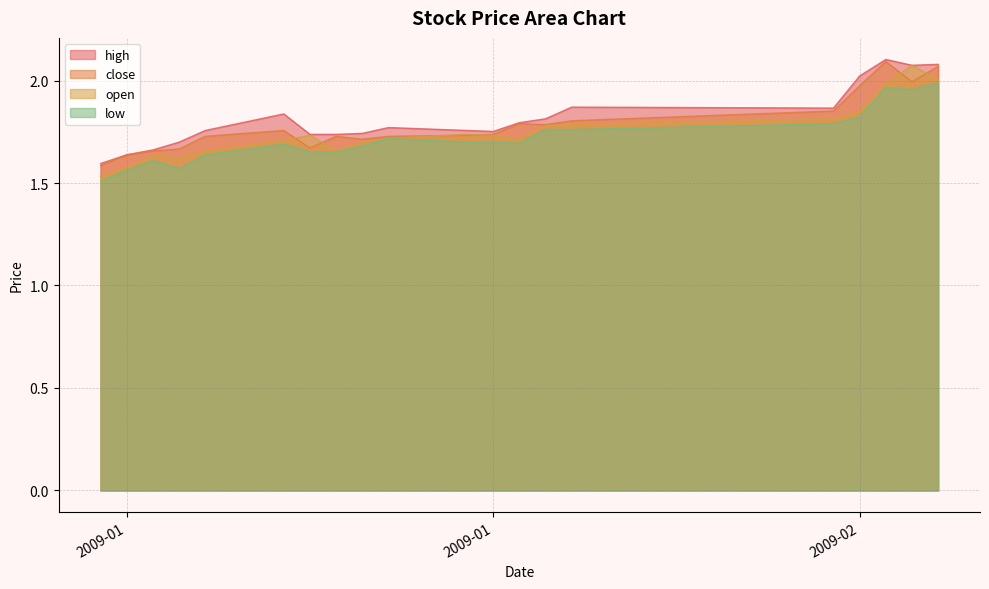

Reading left to right, list all the values displayed in this chart.

high: 1.6	1.6	1.7	1.7	1.8	1.8	1.7	1.7	1.7	1.8	1.8	1.8	1.8	1.8	1.9	1.9	2.0	2.1	2.1	2.1
close: 1.6	1.6	1.7	1.7	1.7	1.8	1.7	1.7	1.7	1.7	1.7	1.7	1.8	1.8	1.8	1.9	2.0	2.1	2.0	2.1
open: 1.5	1.6	1.6	1.6	1.7	1.7	1.7	1.7	1.7	1.7	1.7	1.7	1.7	1.8	1.8	1.8	1.8	2.0	2.1	2.0
low: 1.5	1.6	1.6	1.6	1.6	1.7	1.7	1.7	1.7	1.7	1.7	1.7	1.7	1.8	1.8	1.8	1.8	2.0	2.0	2.0